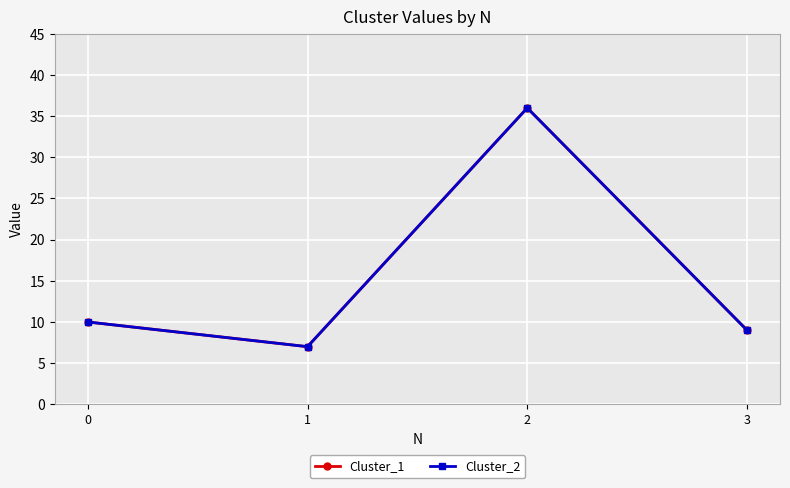

What is the sum of the Cluster_2 values at 2 and 1?

43